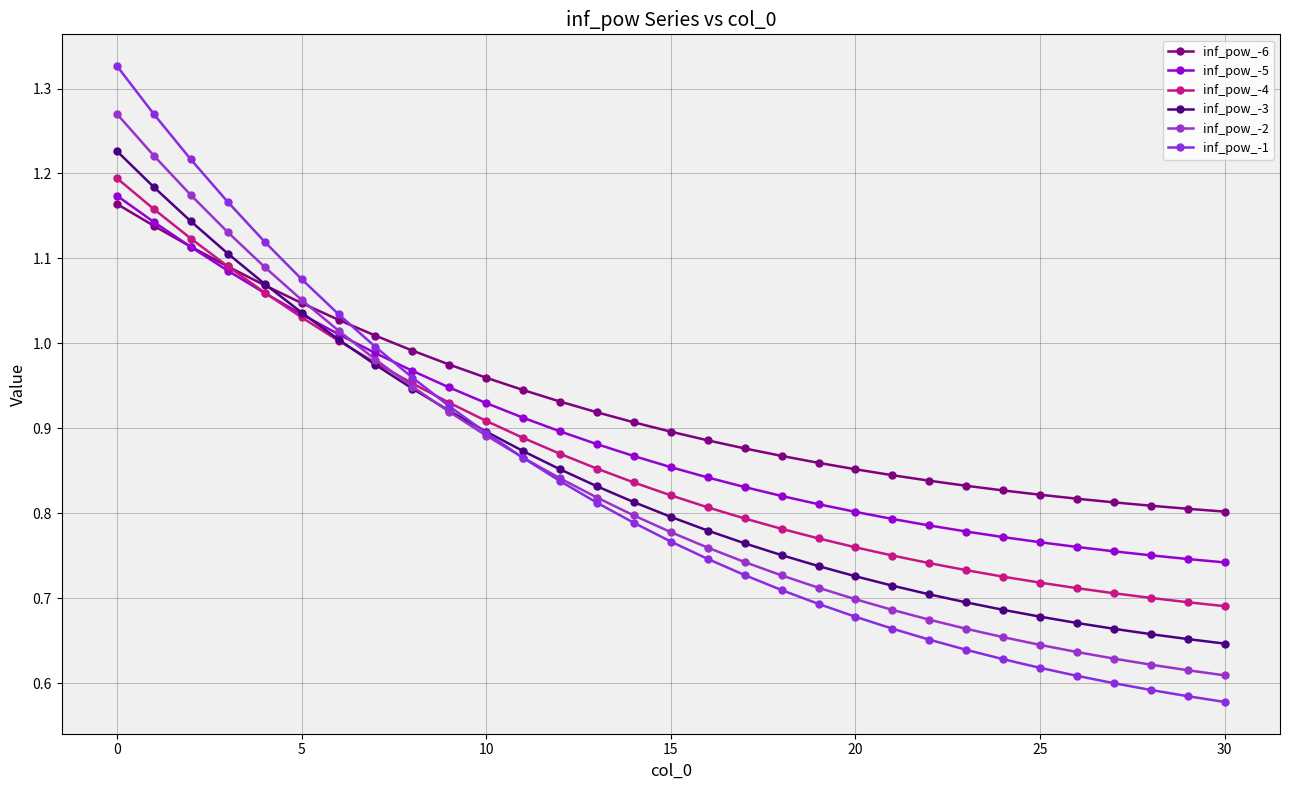

How many lines are shown in the chart?

6